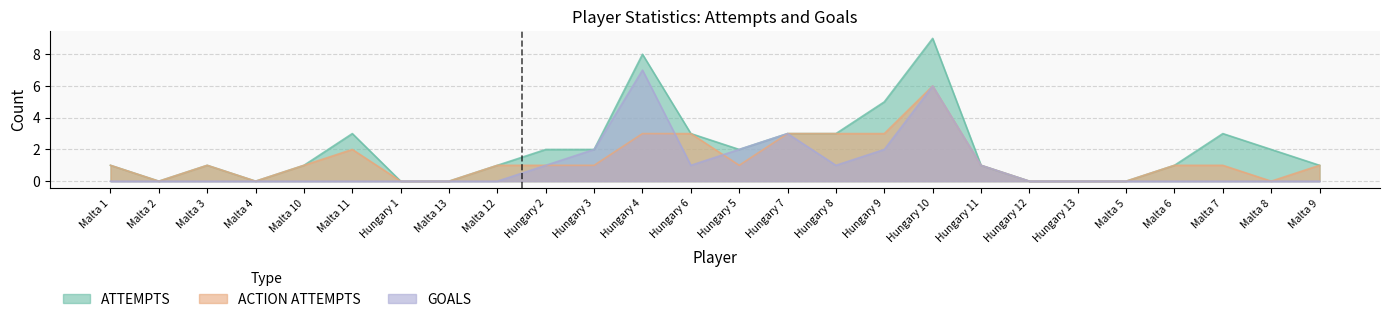

Reading left to right, what are all the values shown in this chart?

ATTEMPTS: Malta 1=1	Malta 2=0	Malta 3=1	Malta 4=0	Malta 10=1	Malta 11=3	Hungary 1=0	Malta 13=0	Malta 12=1	Hungary 2=2	Hungary 3=2	Hungary 4=8	Hungary 6=3	Hungary 5=2	Hungary 7=3	Hungary 8=3	Hungary 9=5	Hungary 10=9	Hungary 11=1	Hungary 12=0	Hungary 13=0	Malta 5=0	Malta 6=1	Malta 7=3	Malta 8=2	Malta 9=1
ACTION ATTEMPTS: Malta 1=1	Malta 2=0	Malta 3=1	Malta 4=0	Malta 10=1	Malta 11=2	Hungary 1=0	Malta 13=0	Malta 12=1	Hungary 2=1	Hungary 3=1	Hungary 4=3	Hungary 6=3	Hungary 5=1	Hungary 7=3	Hungary 8=3	Hungary 9=3	Hungary 10=6	Hungary 11=1	Hungary 12=0	Hungary 13=0	Malta 5=0	Malta 6=1	Malta 7=1	Malta 8=0	Malta 9=1
GOALS: Malta 1=0	Malta 2=0	Malta 3=0	Malta 4=0	Malta 10=0	Malta 11=0	Hungary 1=0	Malta 13=0	Malta 12=0	Hungary 2=1	Hungary 3=2	Hungary 4=7	Hungary 6=1	Hungary 5=2	Hungary 7=3	Hungary 8=1	Hungary 9=2	Hungary 10=6	Hungary 11=1	Hungary 12=0	Hungary 13=0	Malta 5=0	Malta 6=0	Malta 7=0	Malta 8=0	Malta 9=0